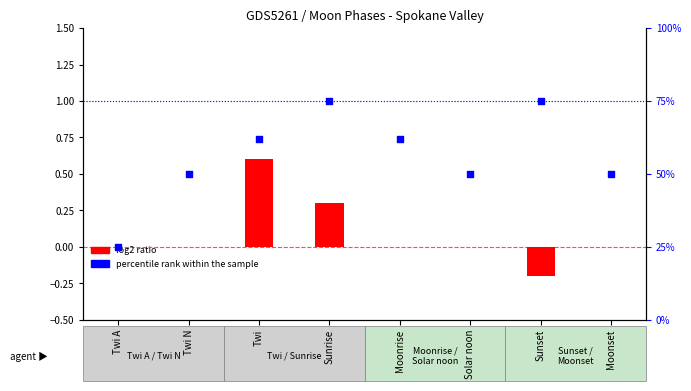

At which category is the sum across all series the highest?

Sunrise